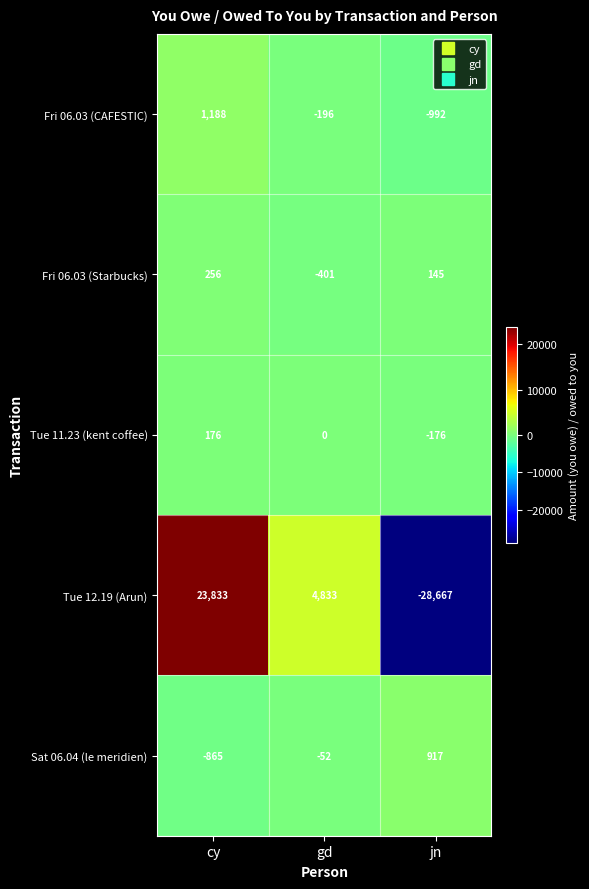

How many positive values does the Tue 12.19 (Arun) series have?

2